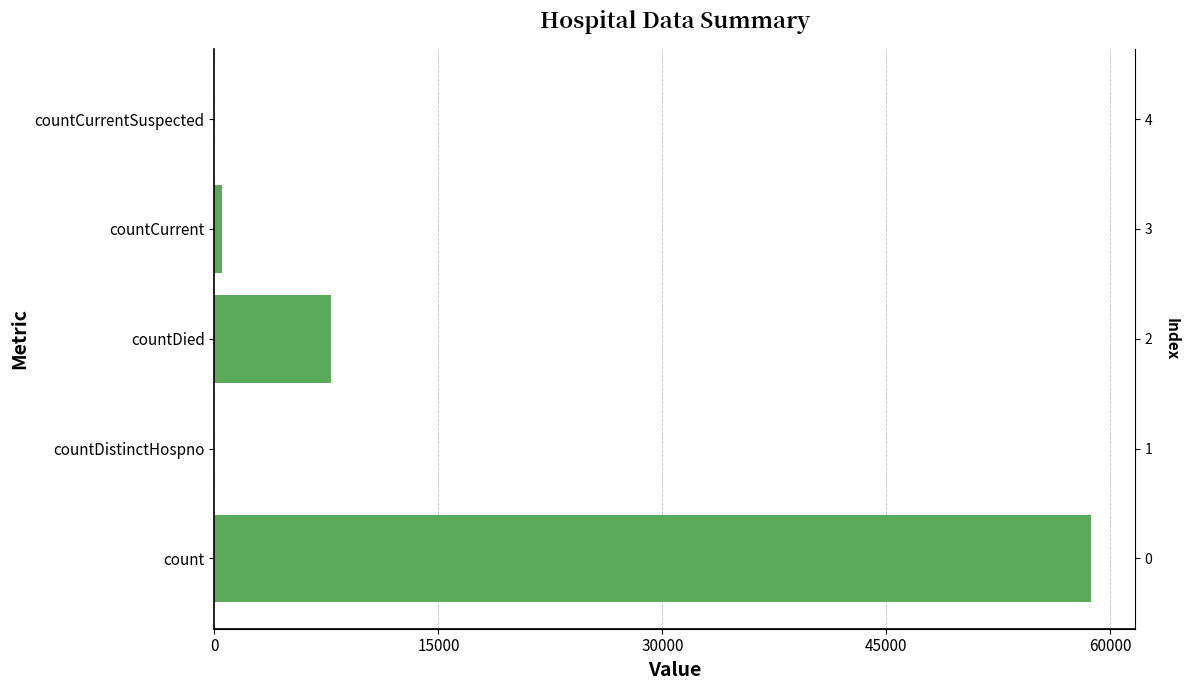

What is the maximum value shown in the chart?

58691